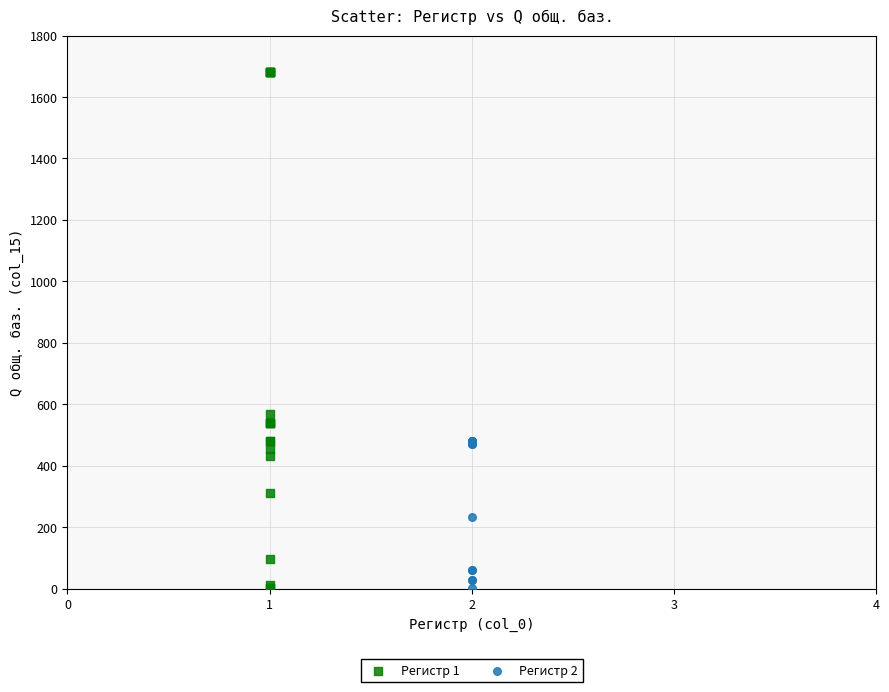

Which series contains the highest Y value?

Регистр 1